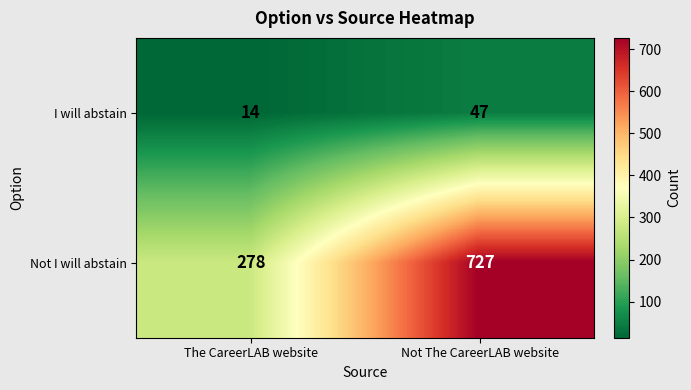

At how many categories does at least one series exceed 547?

1